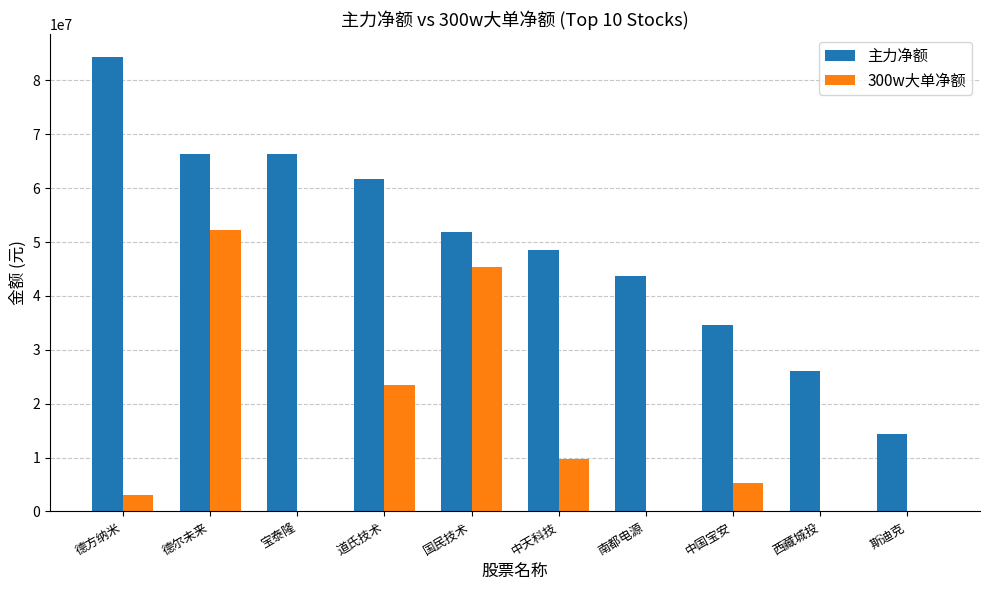

What is the sum of the 主力净额 values at 中国宝安 and 南都电源?

78164857